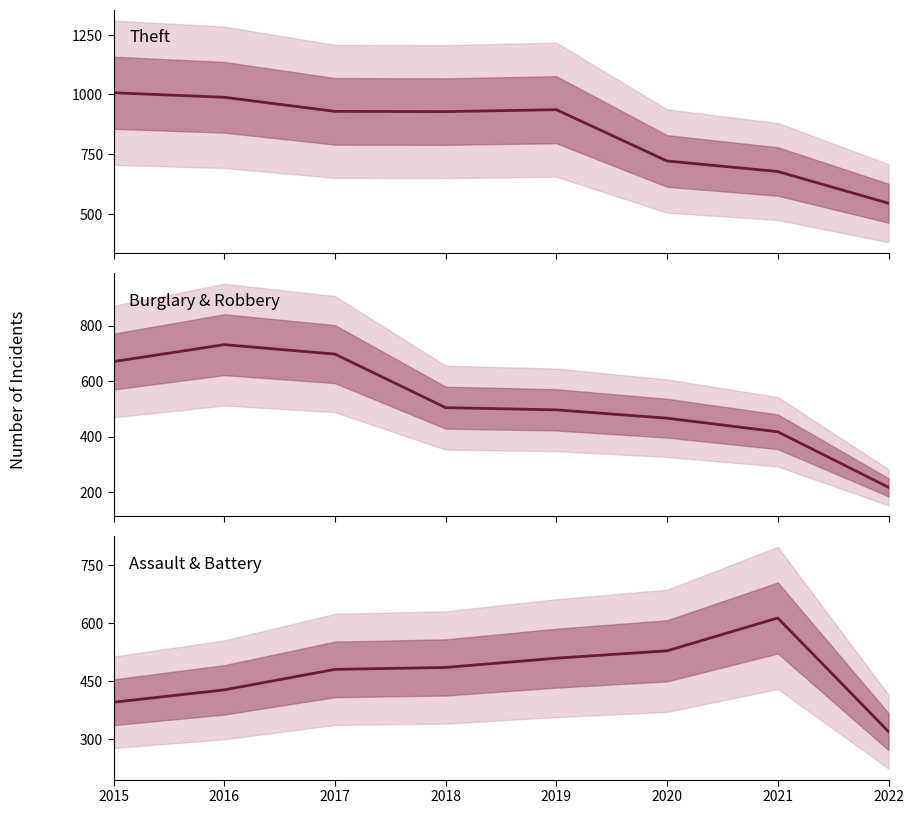

List the series in order of their peak value, highest first.

Theft, Burglary & Robbery, Aggravated Assault & Battery